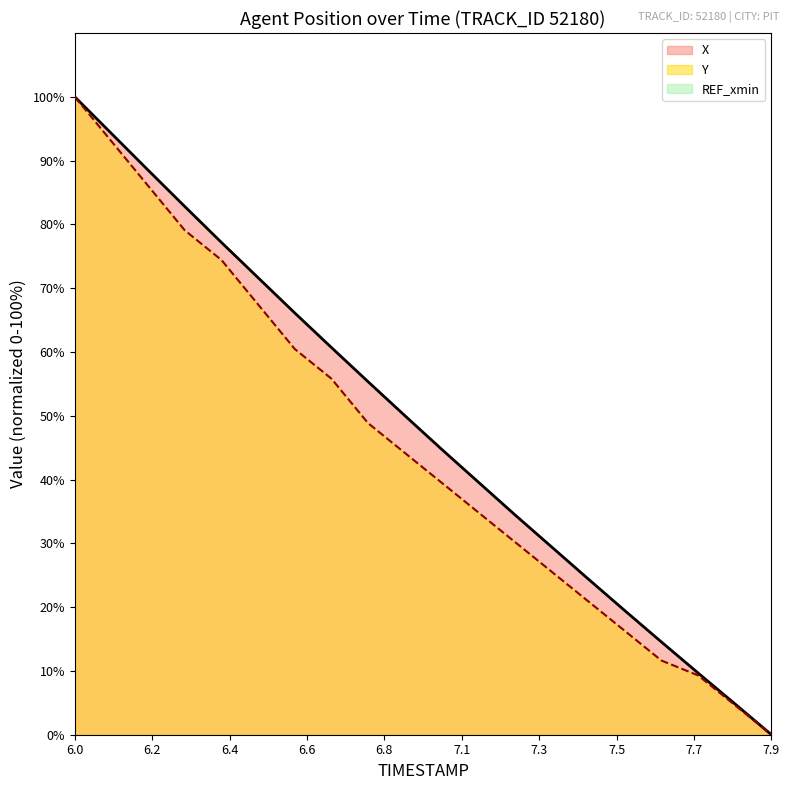

Which category has the highest value in the X series?

6.0